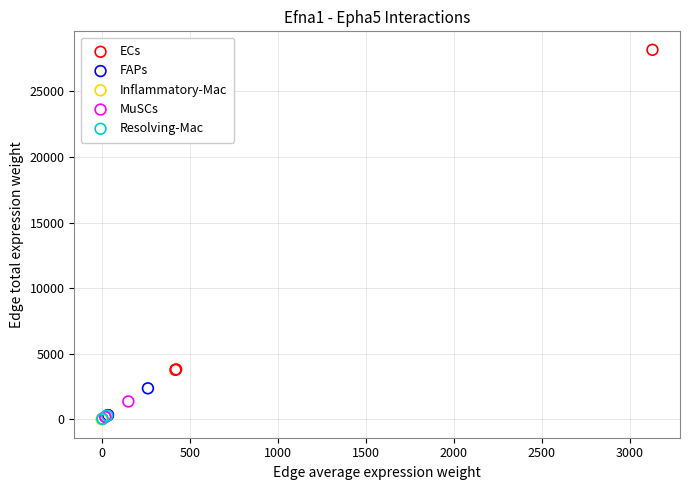

Which series has the widest spread of Y values?

ECs